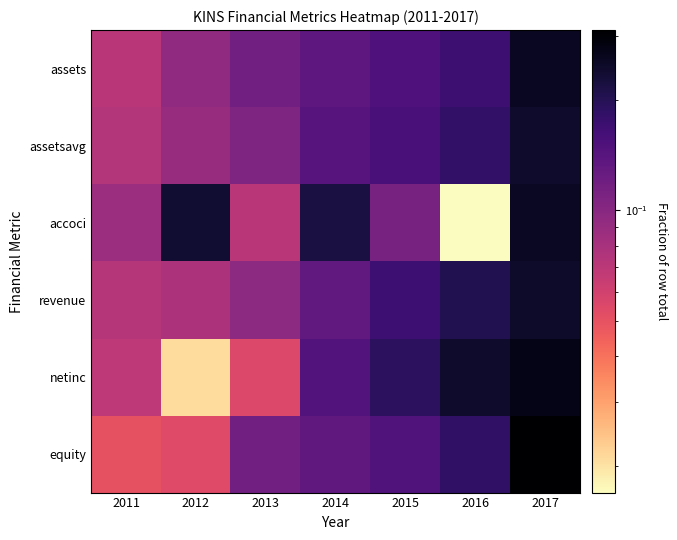

Reading left to right, what are all the values shown in this chart?

assets: 2011=0.1	2012=0.1	2013=0.1	2014=0.1	2015=0.2	2016=0.2	2017=0.3
assetsavg: 2011=0.1	2012=0.1	2013=0.1	2014=0.1	2015=0.2	2016=0.2	2017=0.2
accoci: 2011=0.1	2012=0.2	2013=0.1	2014=0.2	2015=0.1	2016=0.0	2017=0.3
revenue: 2011=0.1	2012=0.1	2013=0.1	2014=0.1	2015=0.2	2016=0.2	2017=0.2
netinc: 2011=0.1	2012=0.0	2013=0.1	2014=0.1	2015=0.2	2016=0.2	2017=0.3
equity: 2011=0.1	2012=0.1	2013=0.1	2014=0.1	2015=0.1	2016=0.2	2017=0.3